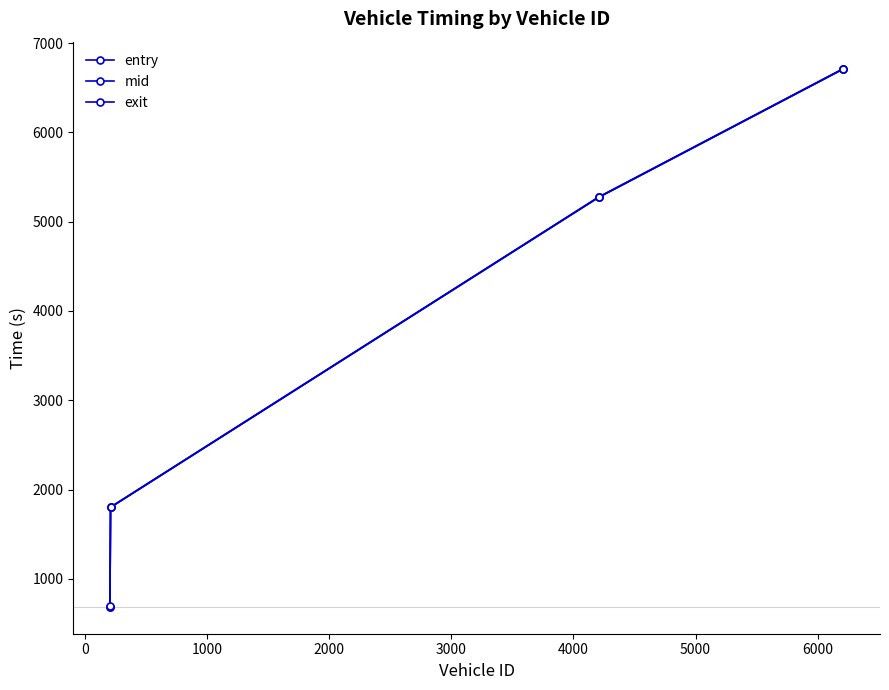

How many lines are shown in the chart?

3